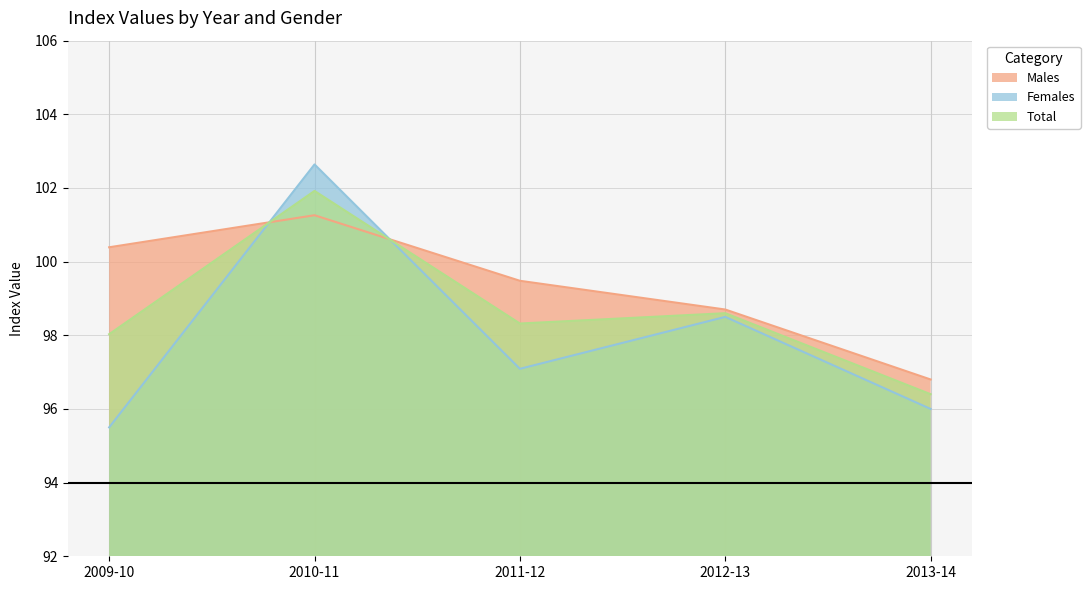

Rank the series at 2009-10 from highest to lowest value.

Males, Total, Females